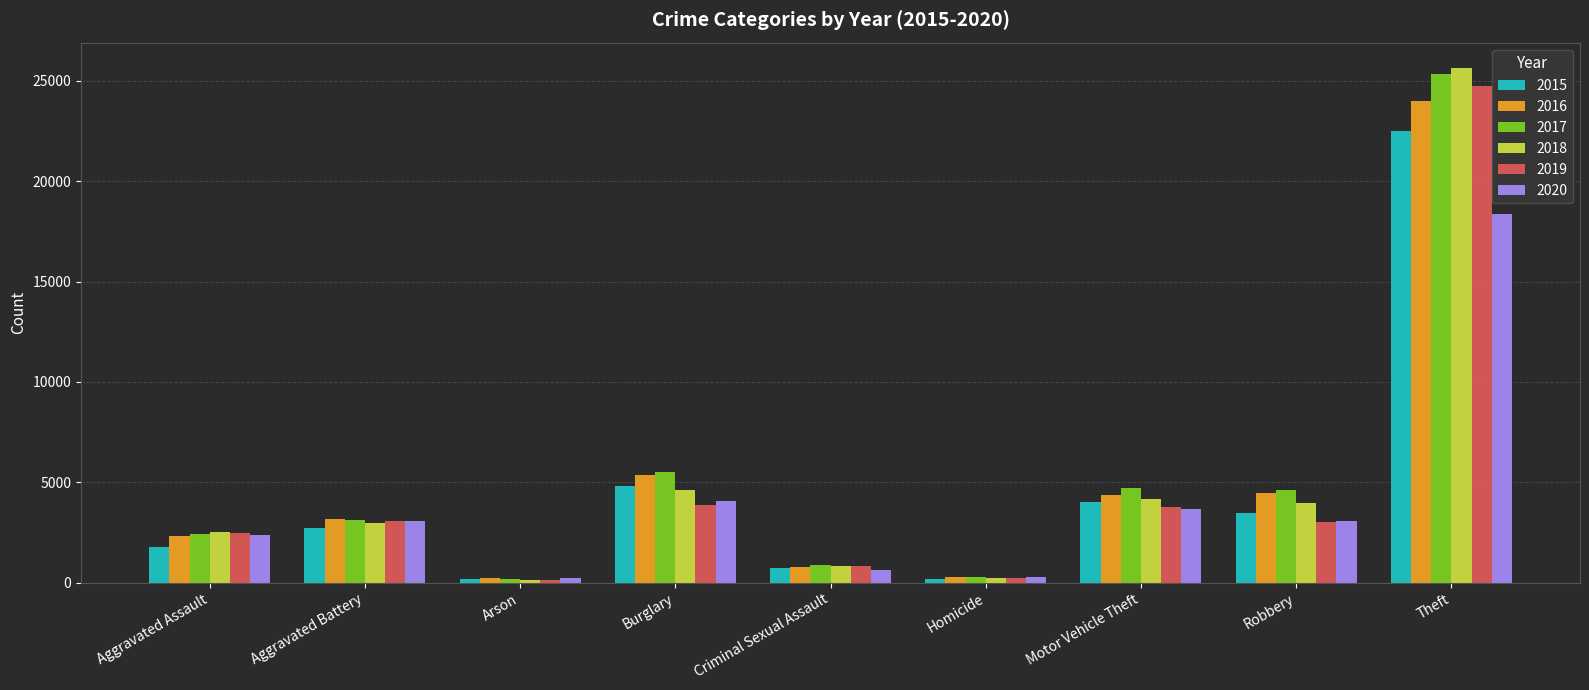

Which series has the widest spread of values?

2018